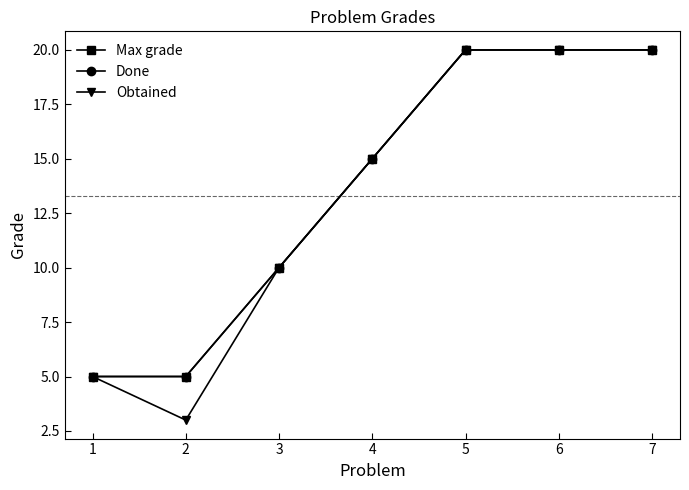

Reading left to right, list all the values displayed in this chart.

Max grade: 5	5	10	15	20	20	20
Done: 5	5	10	15	20	20	20
Obtained: 5	3	10	15	20	20	20